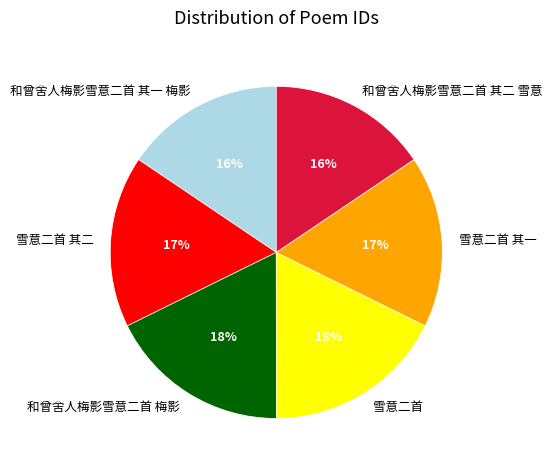

Is there any slice that represents more than half of the pie?

No